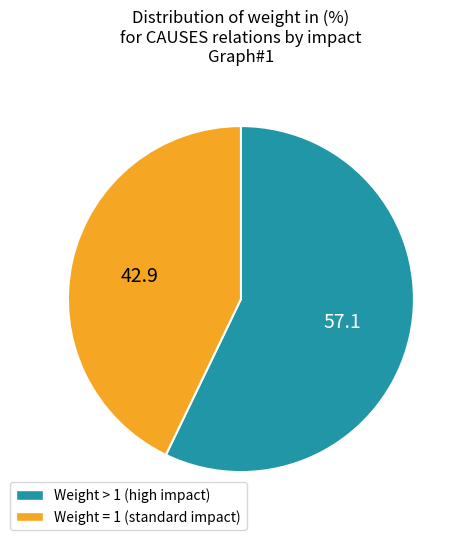

Is there any slice that represents more than half of the pie?

Yes